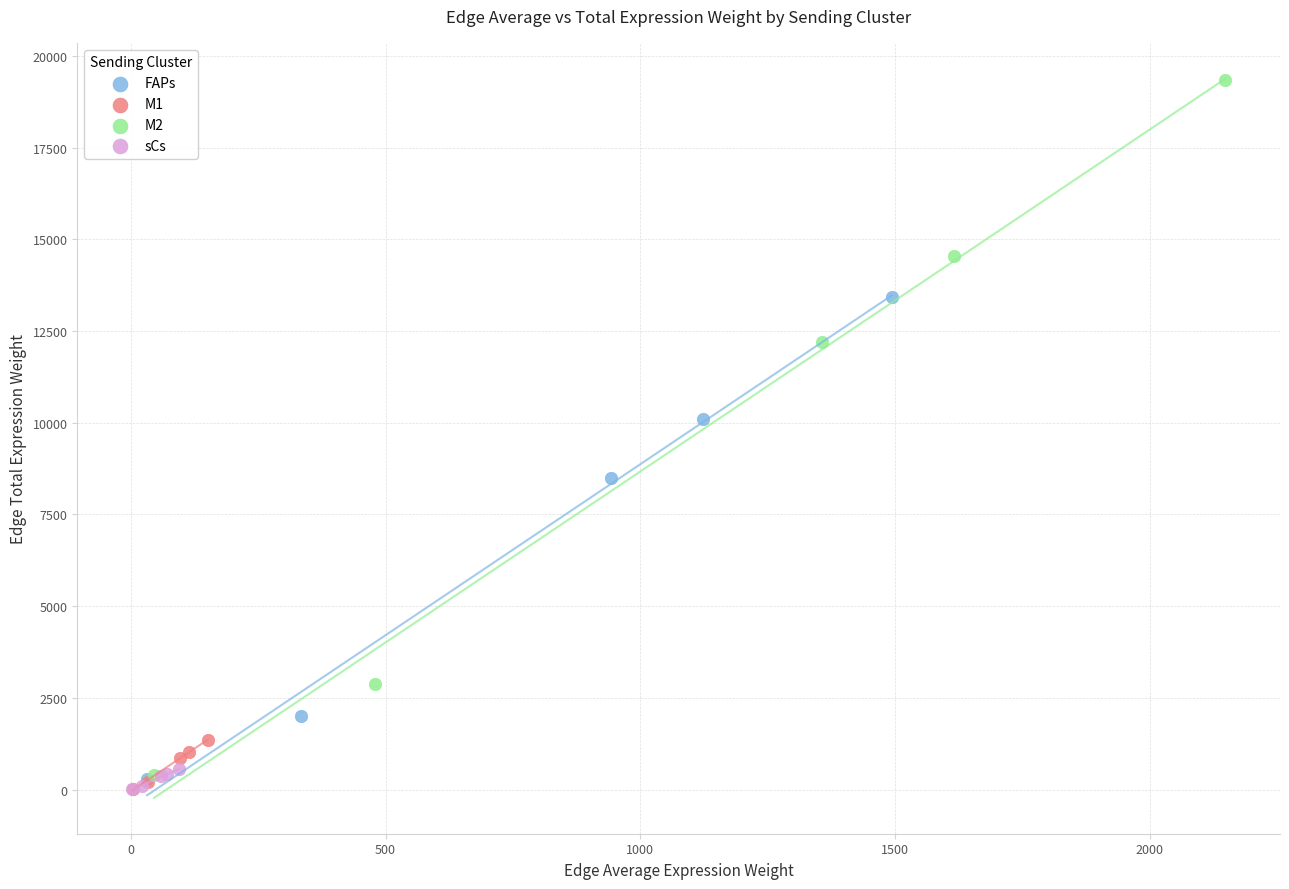

Which series has the widest spread of Y values?

M2